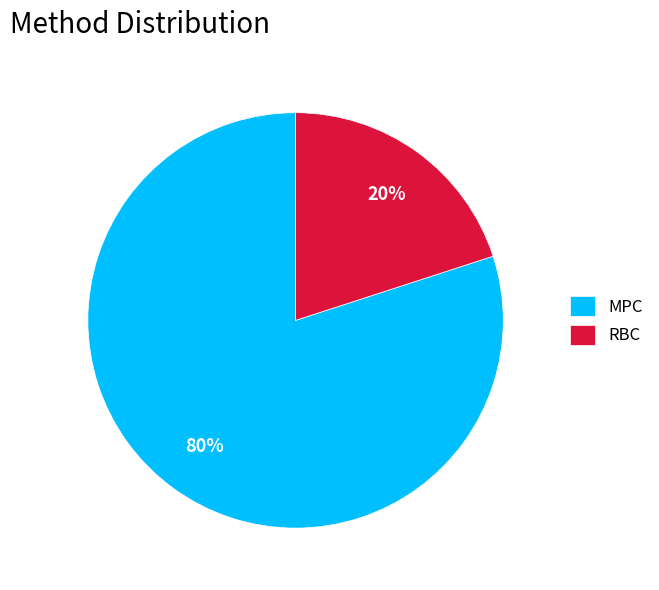

Is it true that MPC is 72% of the pie?

False